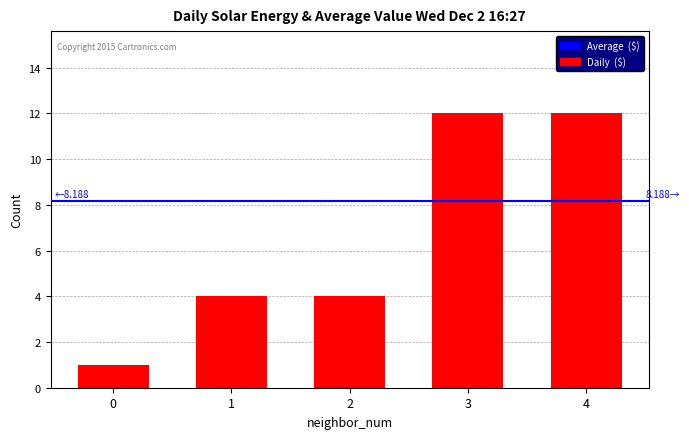

How many bars are there in total?

5